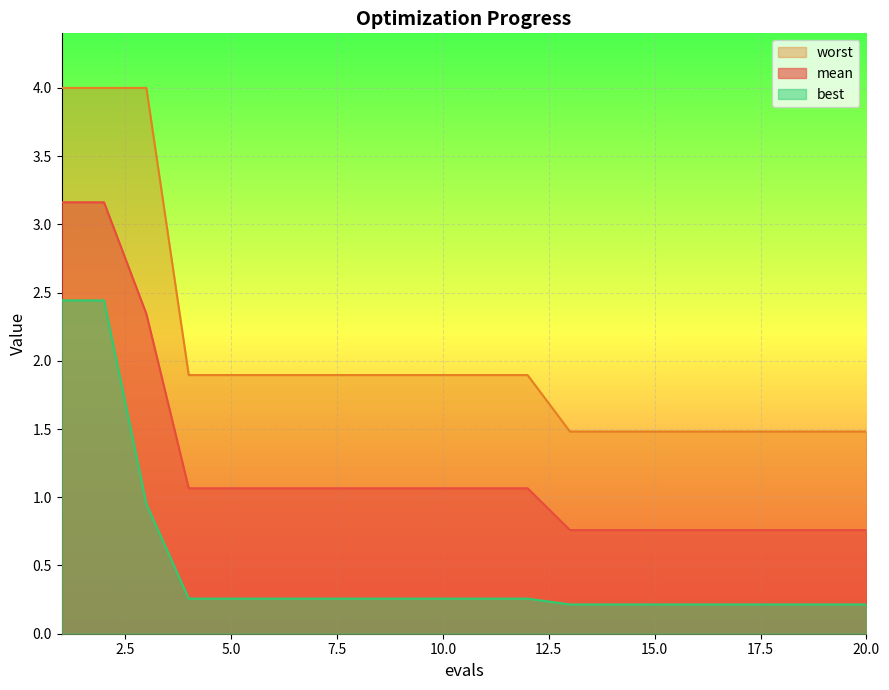

What is the value of the worst point at the 17th from the left?

1.5